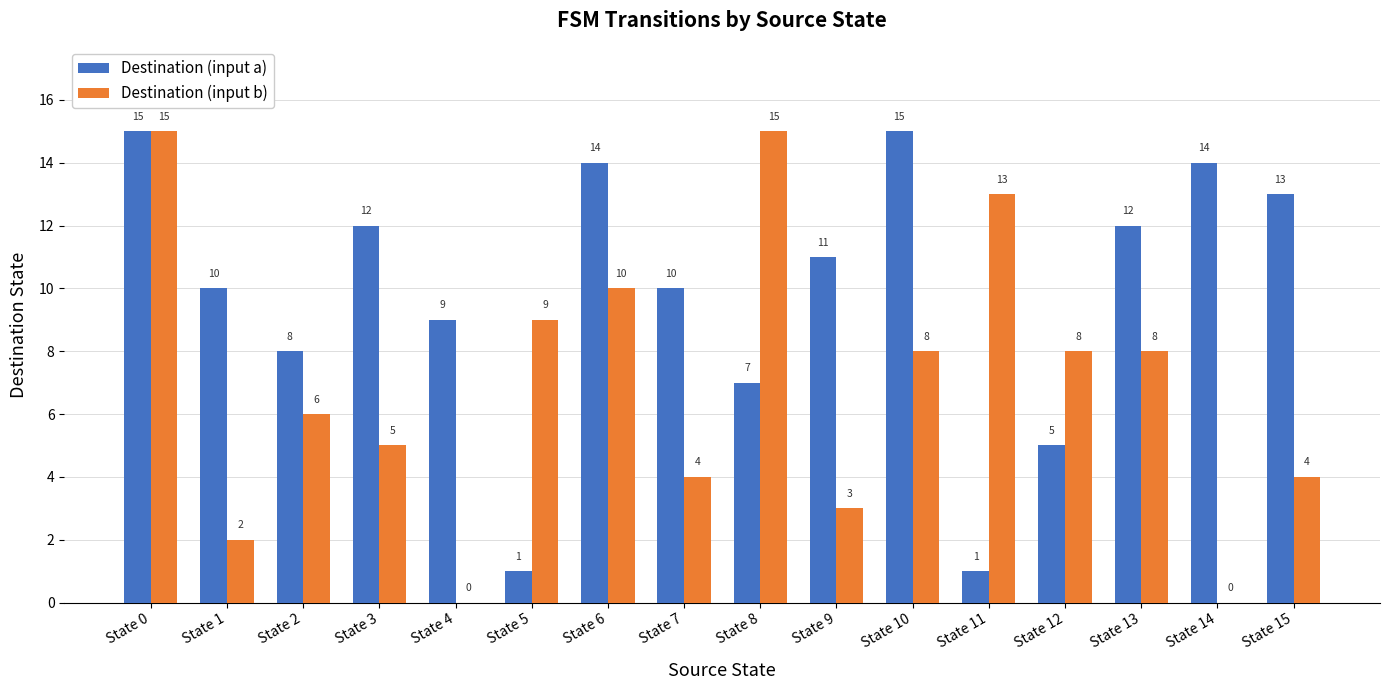

Reading right to left, transcribe all the data shown in this chart.

Destination (input a): 13	14	12	5	1	15	11	7	10	14	1	9	12	8	10	15
Destination (input b): 4	0	8	8	13	8	3	15	4	10	9	0	5	6	2	15